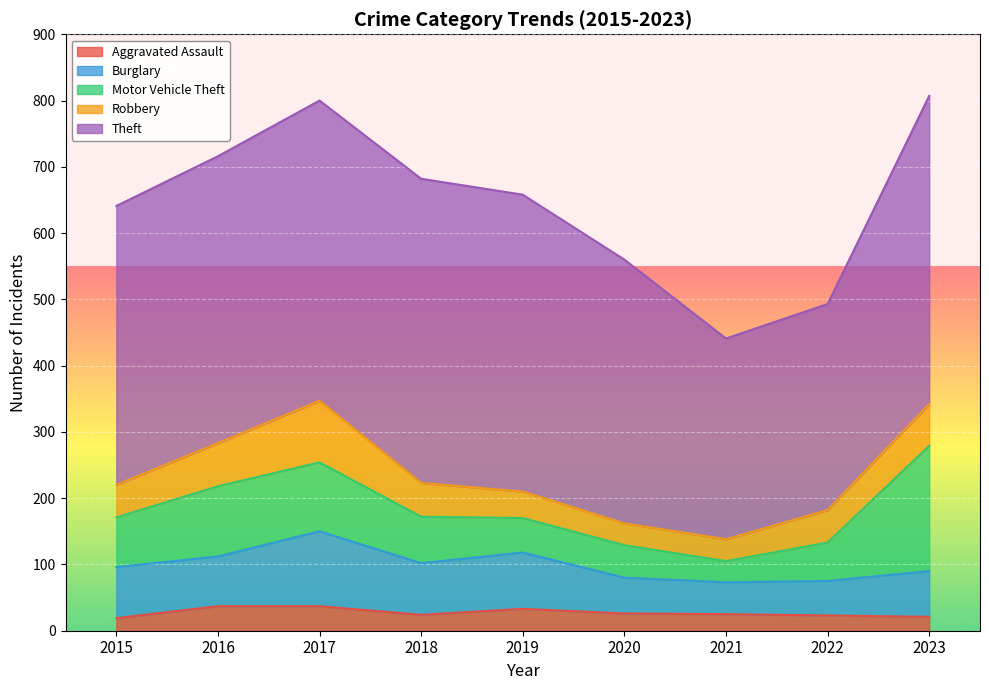

At which category is the sum across all series the highest?

2023